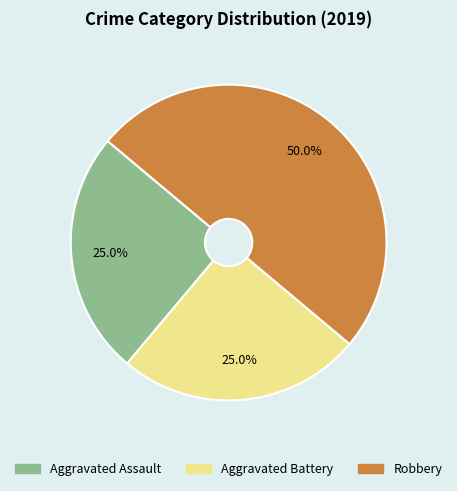

What is the largest slice in the pie chart?

Robbery